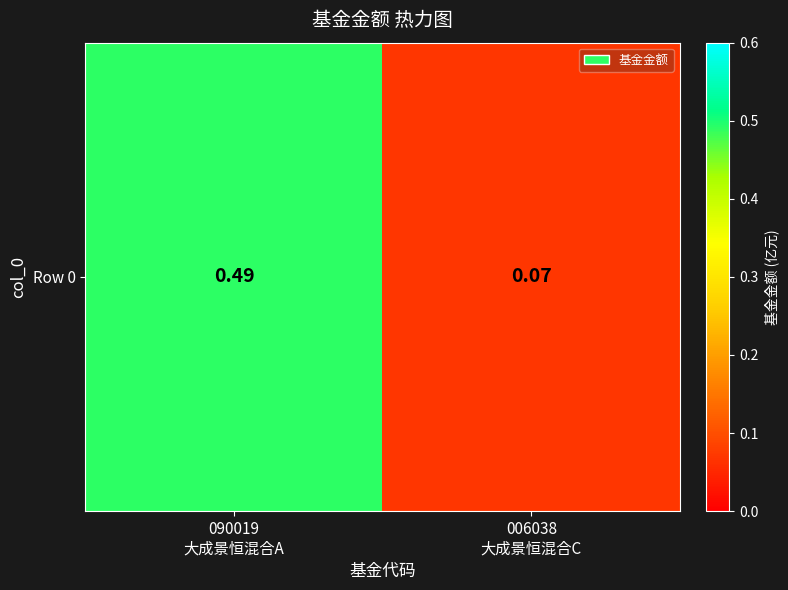

What is the approximate value at 006038
大成景恒混合C?

0.1